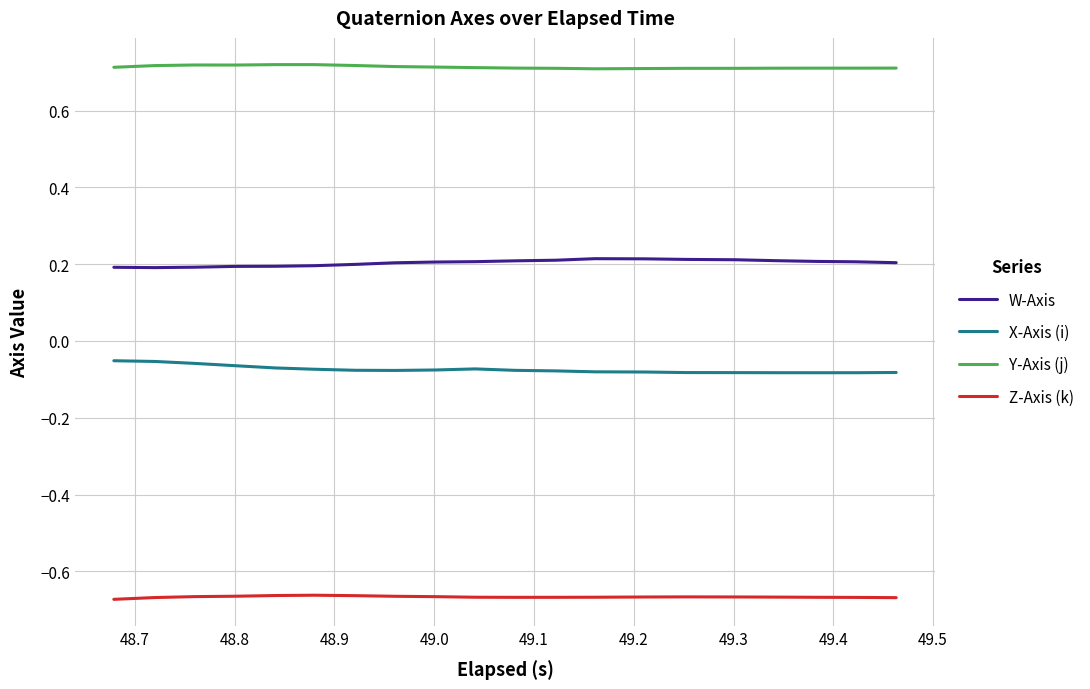

Which series has the largest total across all categories?

Y-Axis (j)